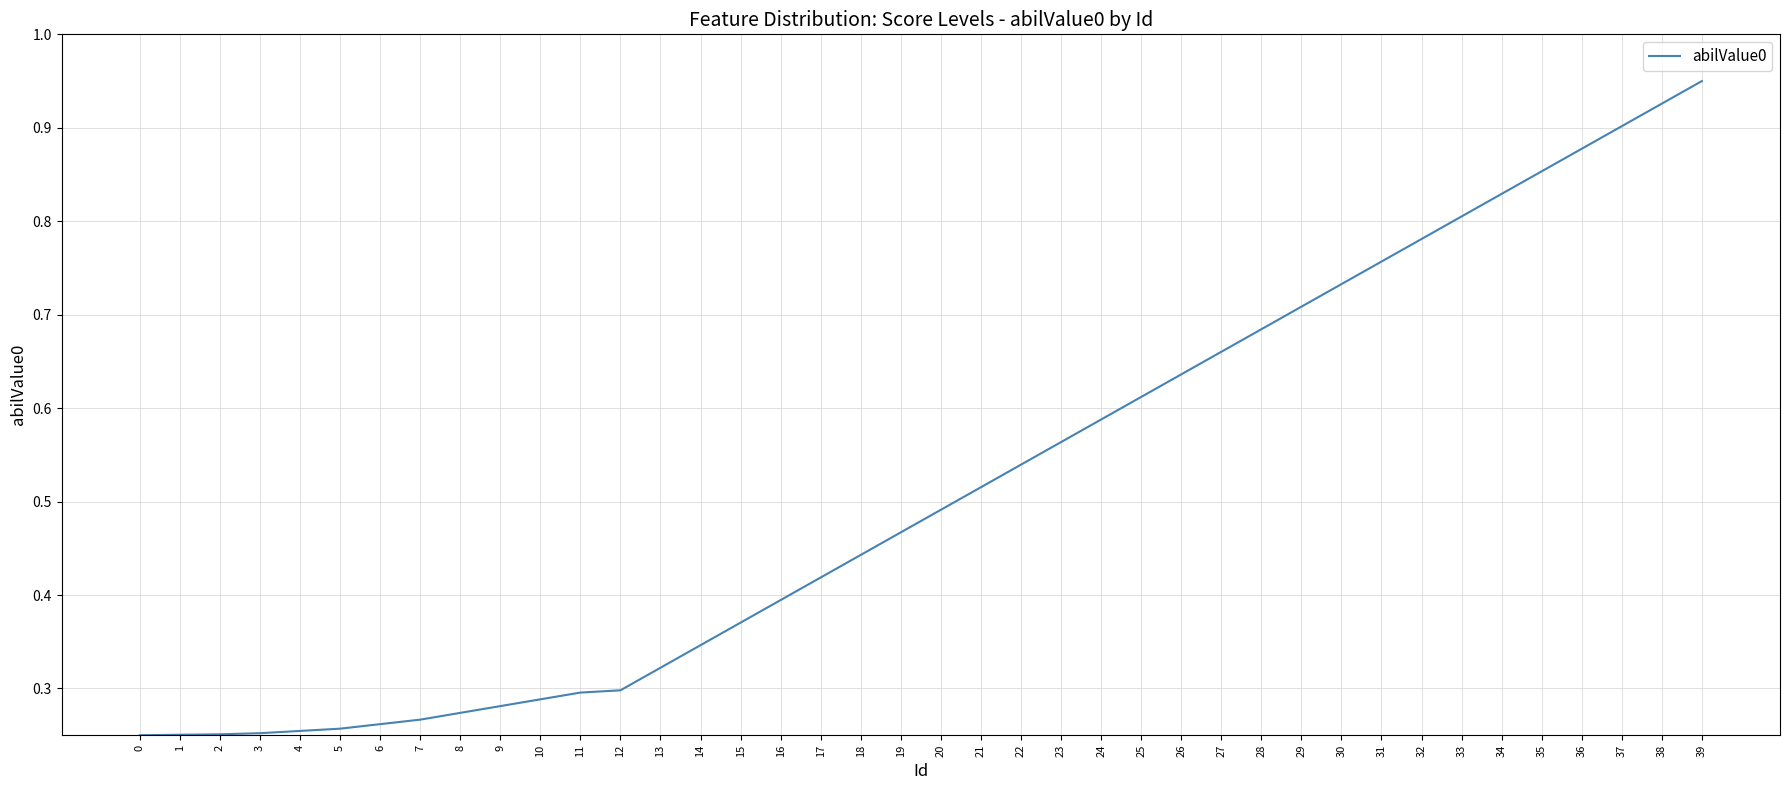

What is the change in value from 1 to 18?

+0.2